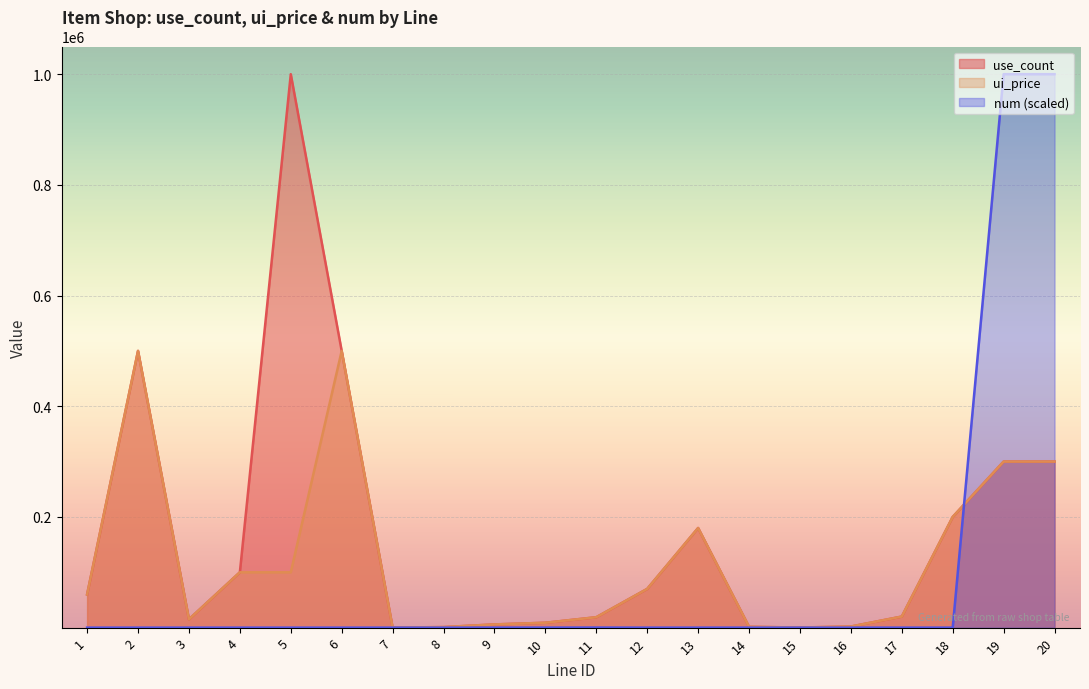

Rank the series at 1 from highest to lowest value.

use_count, ui_price, num